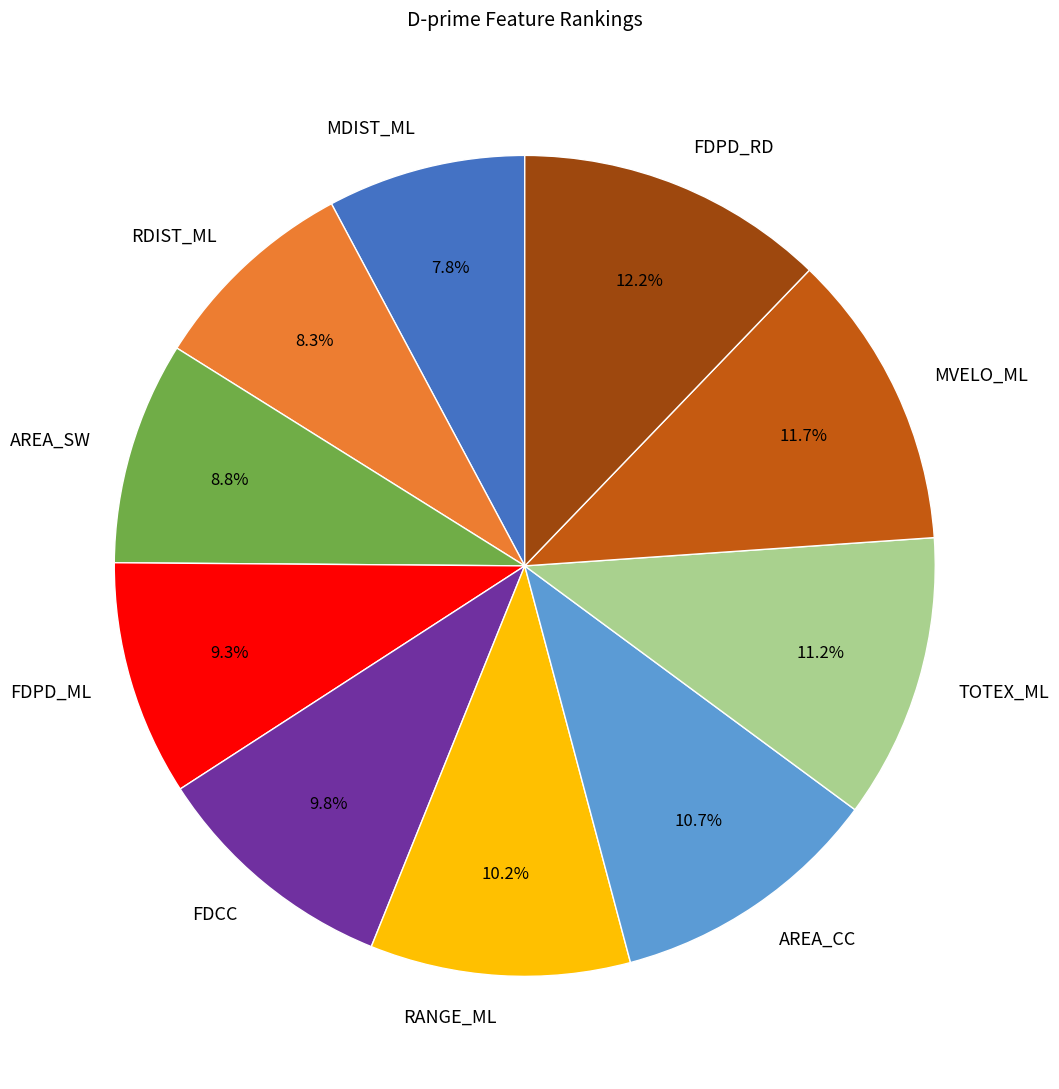

To the nearest percent, what is the average slice percentage?

10%